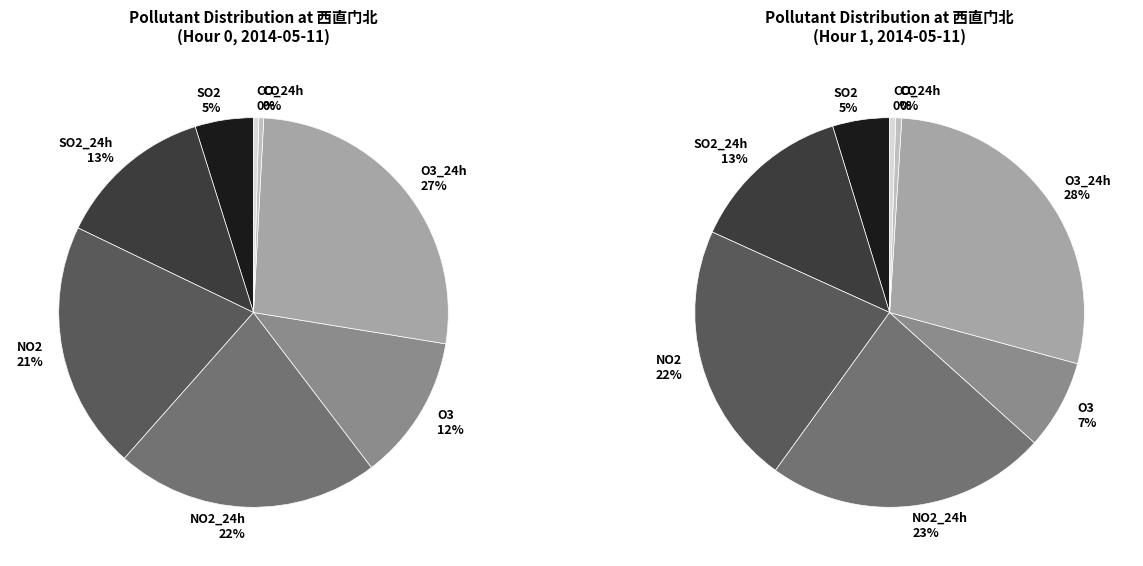

Combined, do CO_24h and O3 account for over 50%?

No